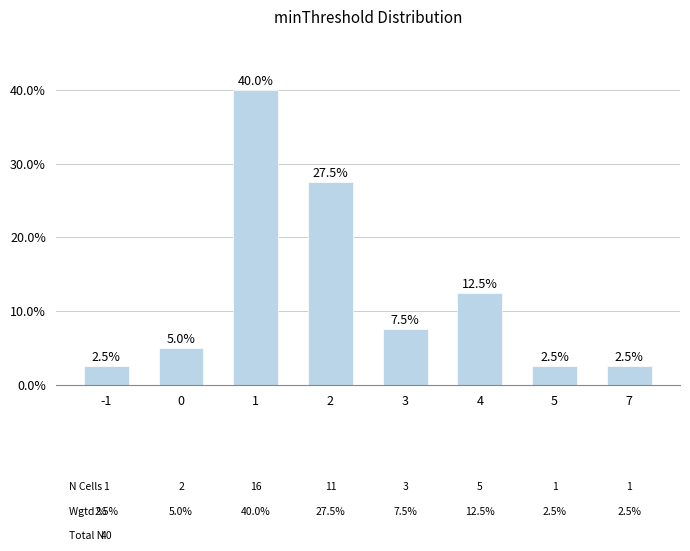

Reading left to right, transcribe all the data shown in this chart.

2.5	5.0	40.0	27.5	7.5	12.5	2.5	2.5